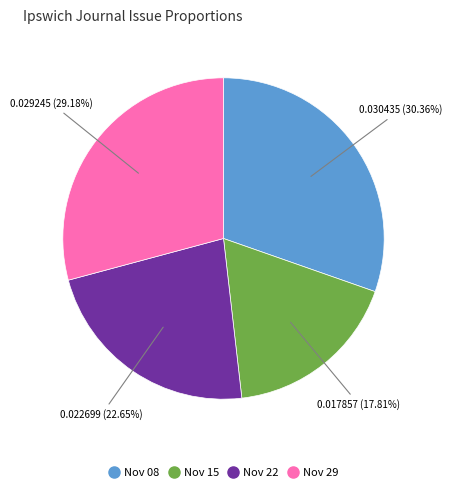

Does any single category account for the majority?

No